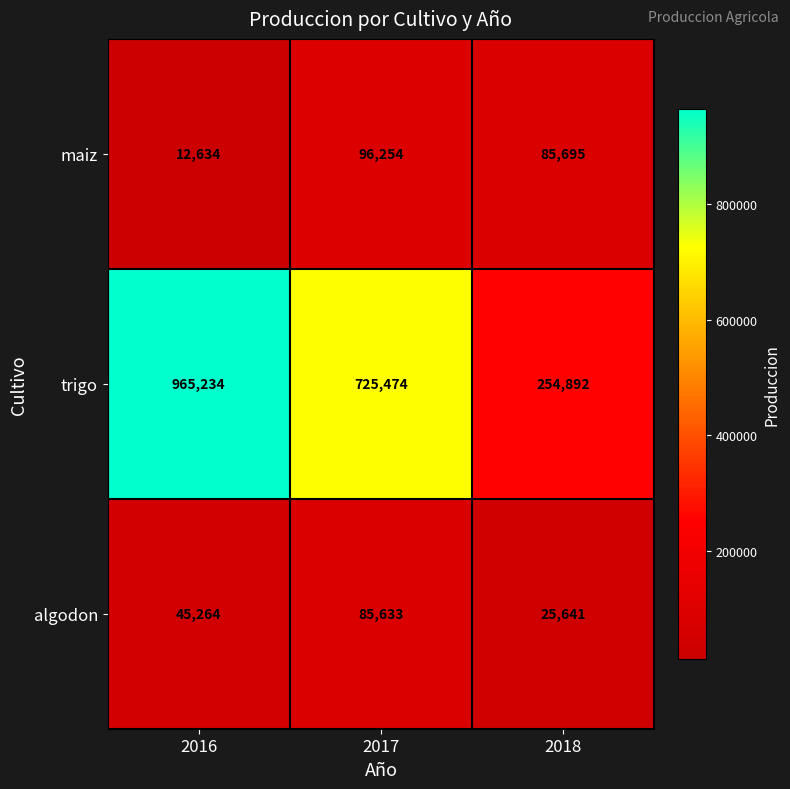

Reading left to right, extract all data points from this chart.

maiz: 12634	96254	85695
trigo: 965234	725474	254892
algodon: 45264	85633	25641